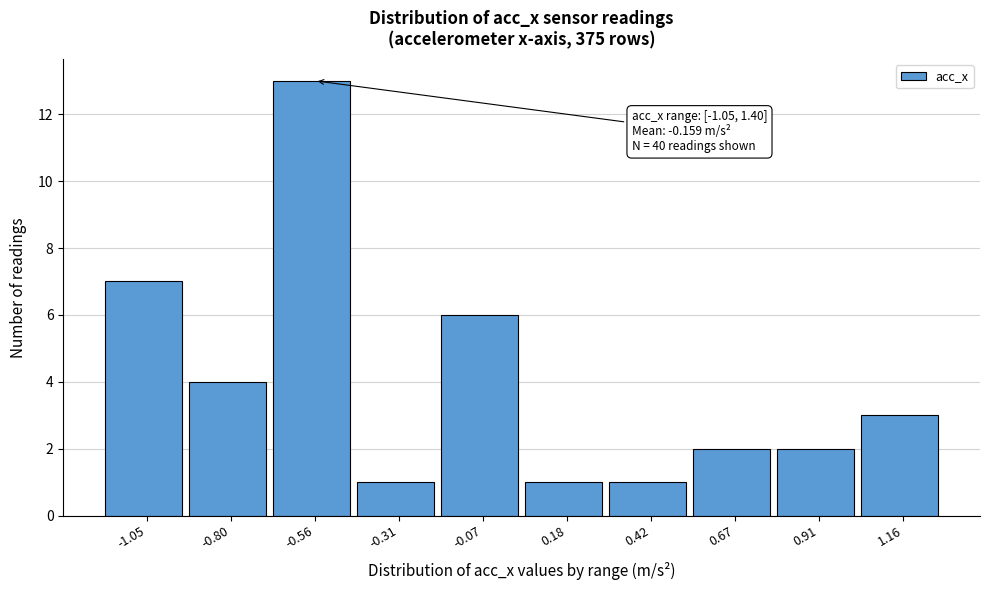

Reading right to left, transcribe all the data shown in this chart.

1.16=3	0.91=2	0.67=2	0.42=1	0.18=1	-0.07=6	-0.31=1	-0.56=13	-0.80=4	-1.05=7